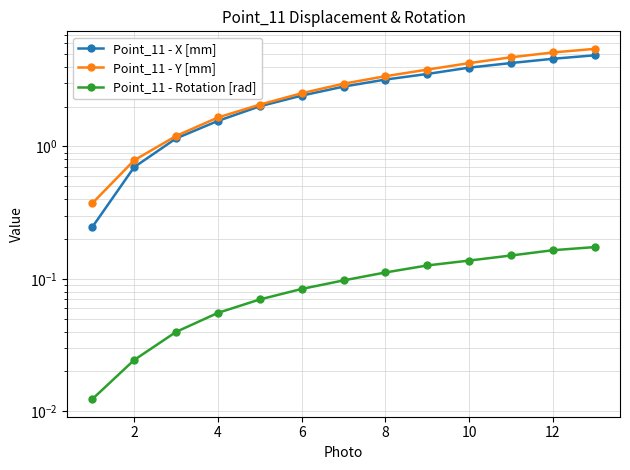

True or false: Point_11 - X [mm] and Point_11 - Y [mm] intersect in this chart.

False